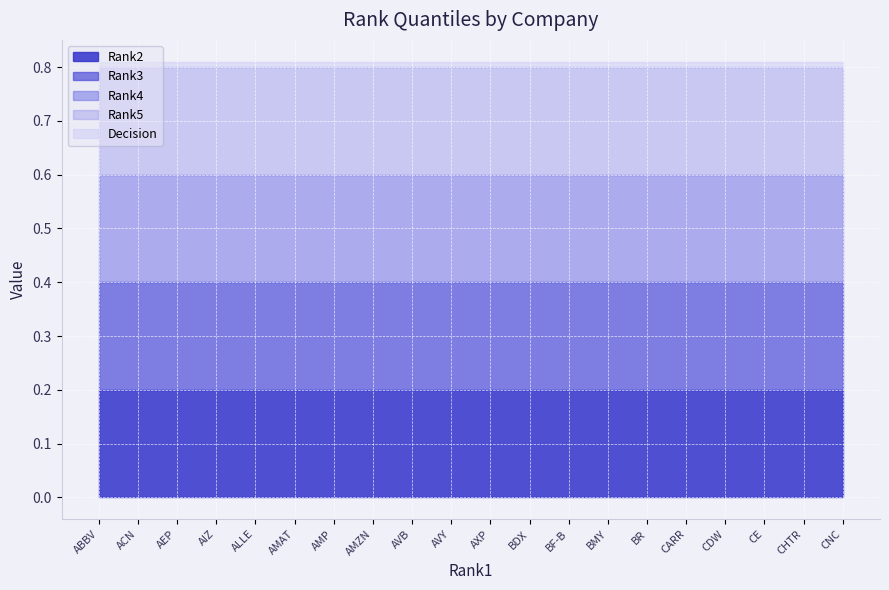

Is the value of Rank3 at ALLE greater than the value of Rank5 at BDX?

No